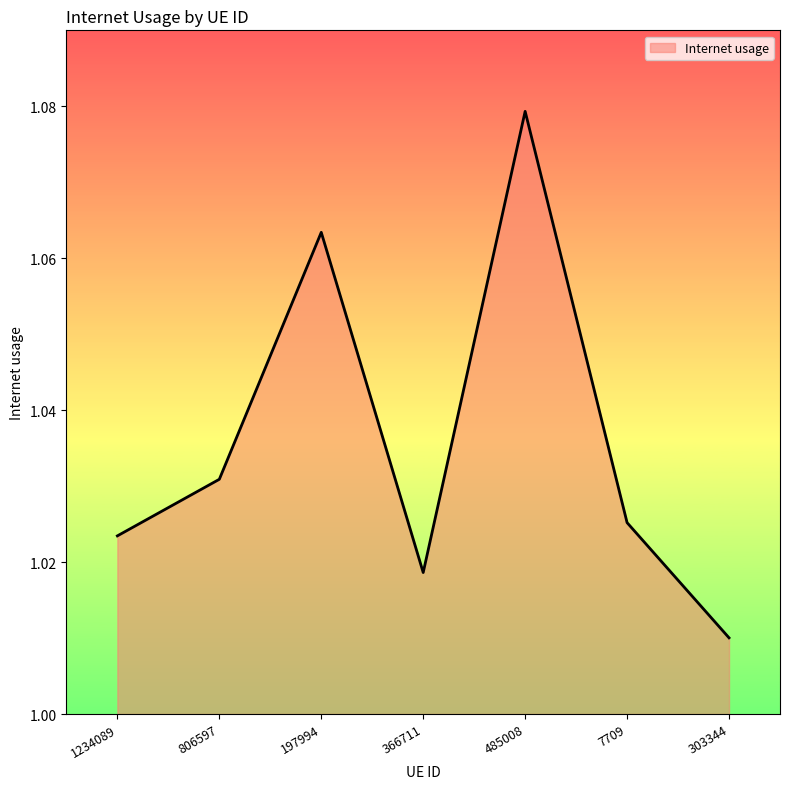

What position from the left is 806597?

2